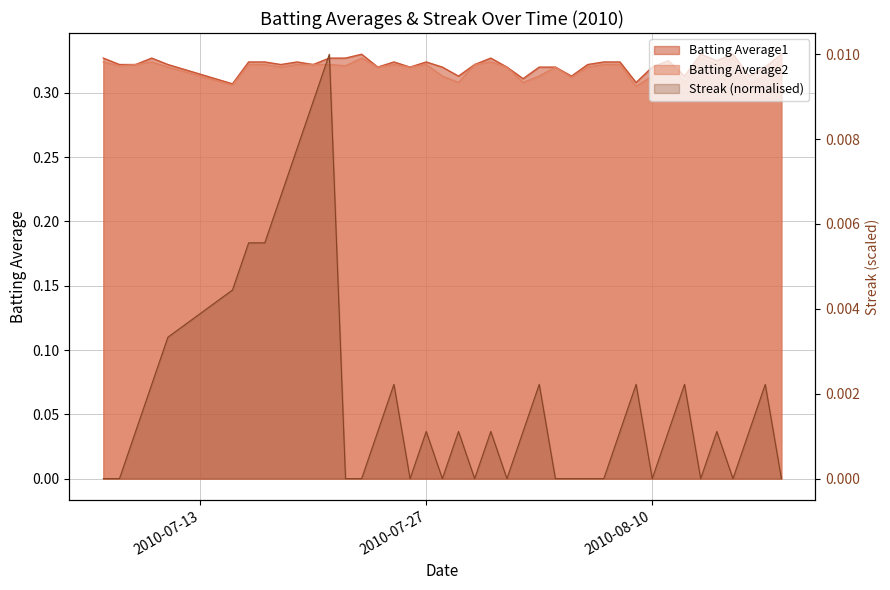

True or false: Streak and Batting Average2 intersect in this chart.

False